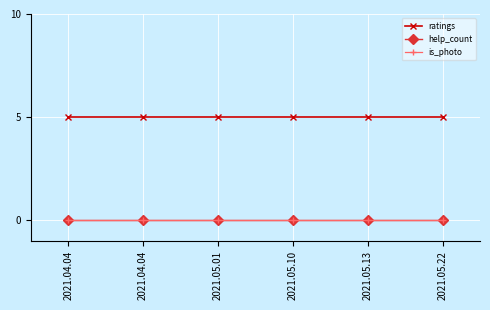

Is this an area chart (filled region under the line)?

No